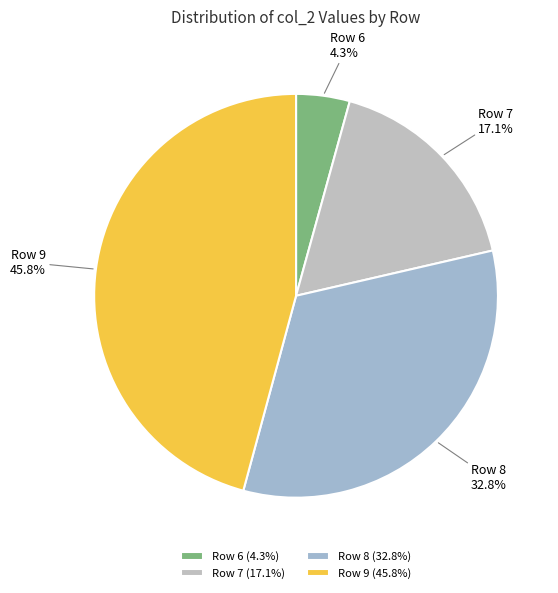

Which has a higher value, Row 9 or Row 8?

Row 9